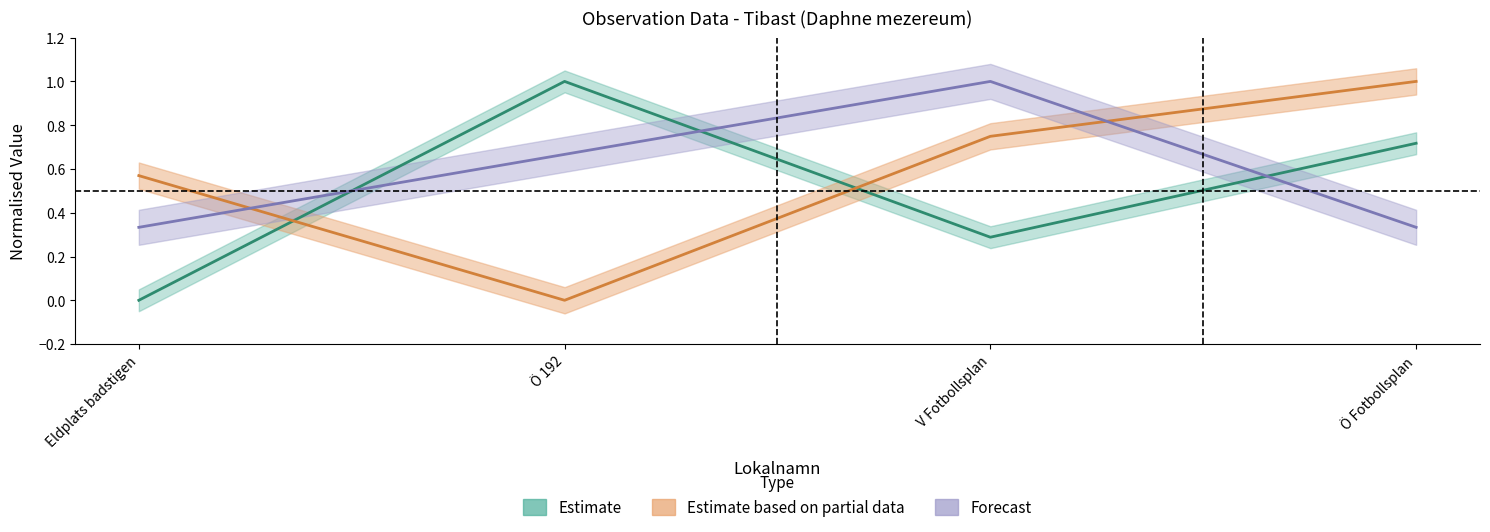

Where is Ost nearest to the value 0?

Ö 192